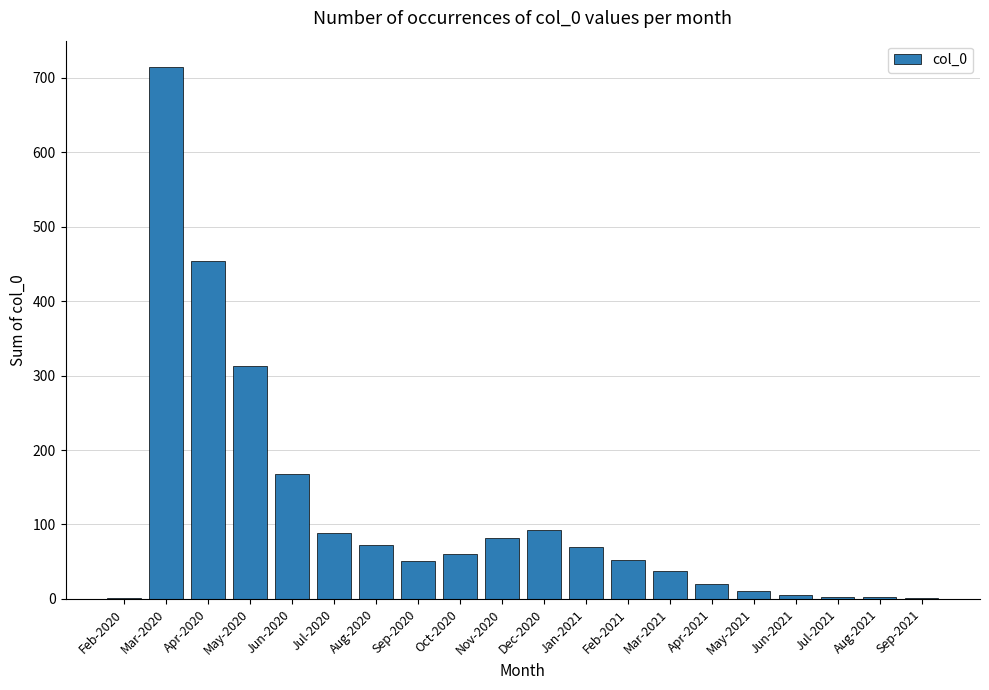

Between Jul-2020 and May-2020, which is larger?

May-2020